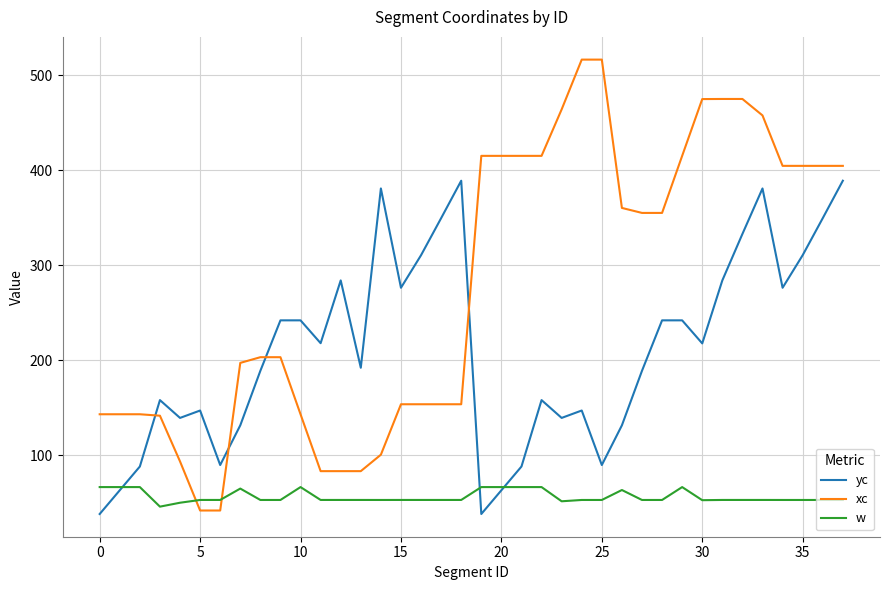

How many values in the yc series exceed 217?

19